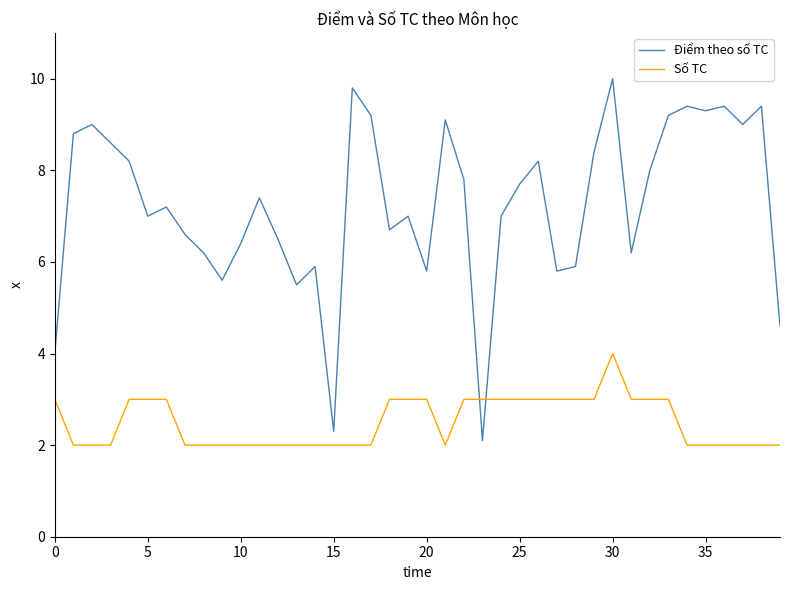

What is the maximum value shown in the chart?

10.0